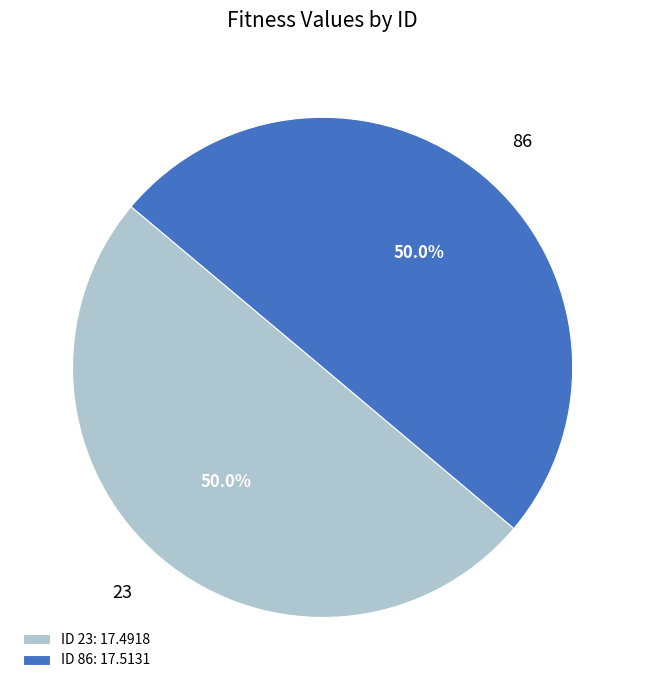

What percentage is NOT represented by 23?

50.0%